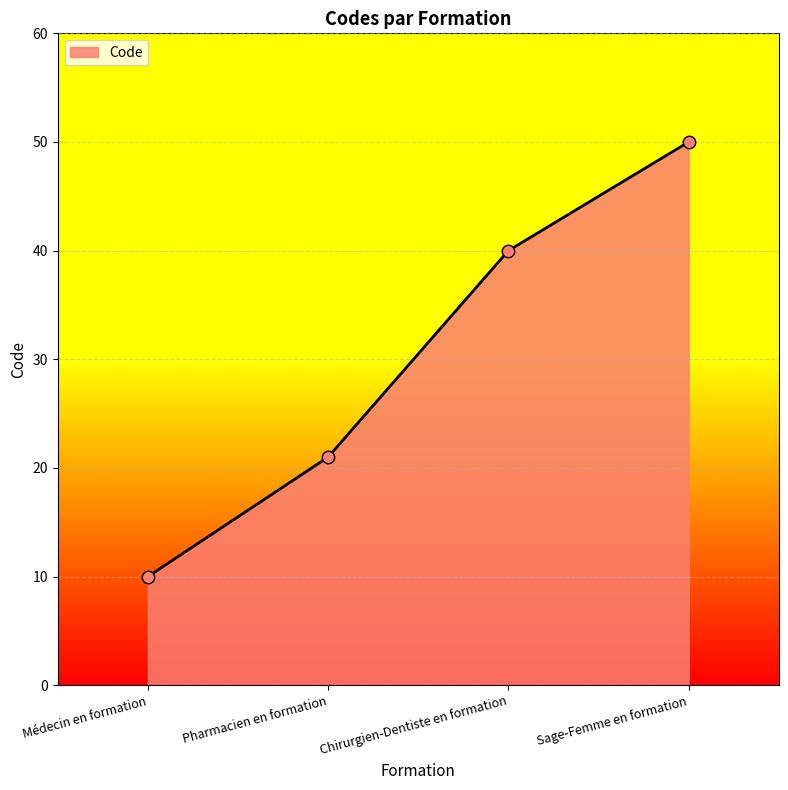

What is the change in value from Pharmacien en formation to Chirurgien-Dentiste en formation?

+19